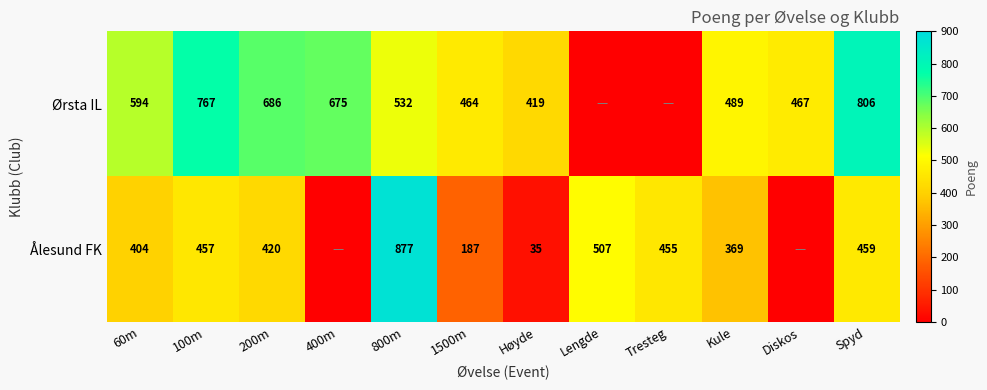

The Ålesund FK series shows 187 at 1500m. True or false?

True